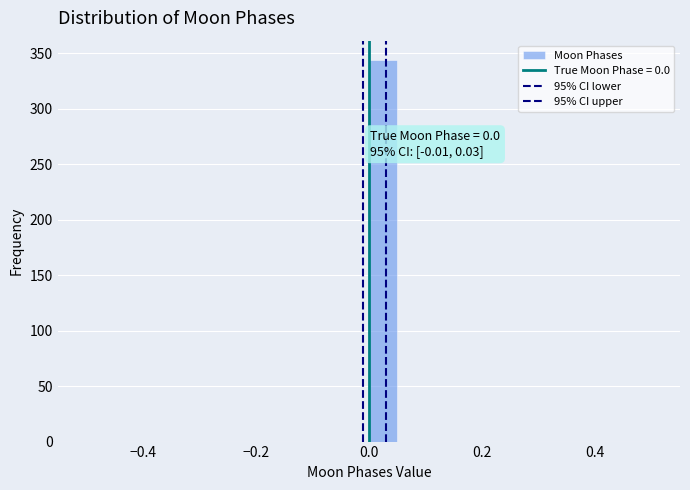

Around what value on the x-axis is the tallest bar? Give the approximate position of its centre, as read against the axis.

0.02